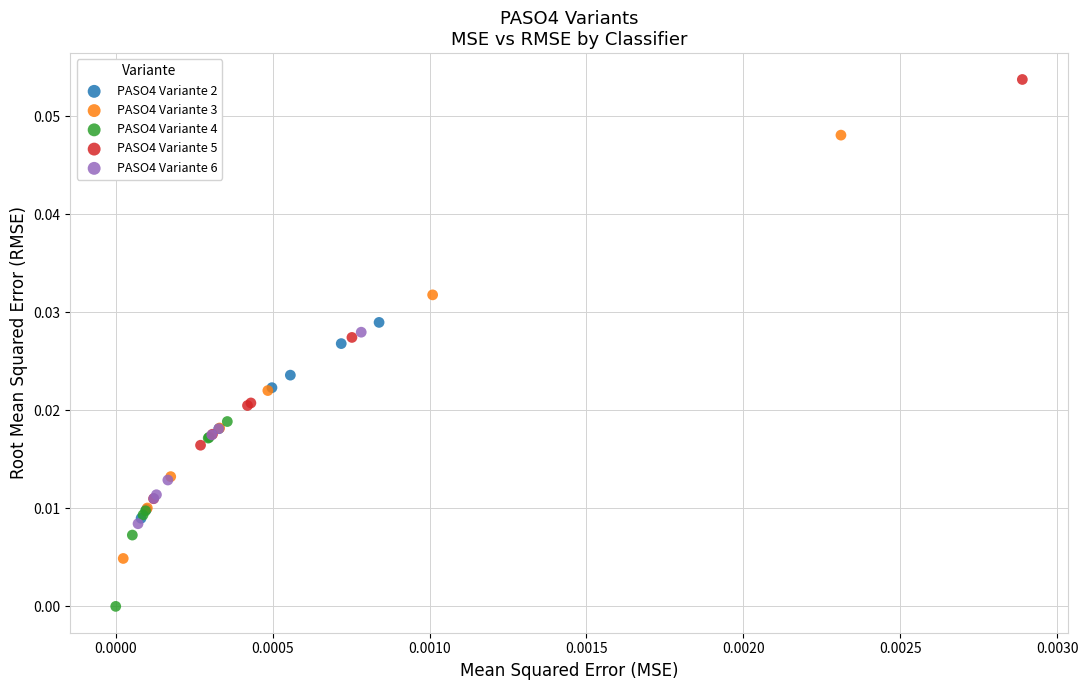

Which series reaches the maximum Y coordinate?

PASO4 Variante 5